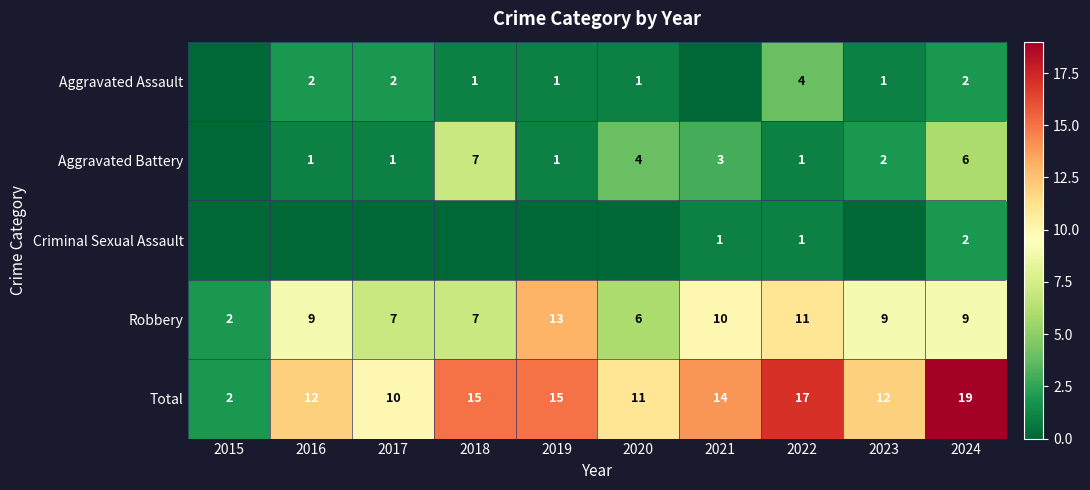

True or false: Total has a value of 26 at 2019.

False